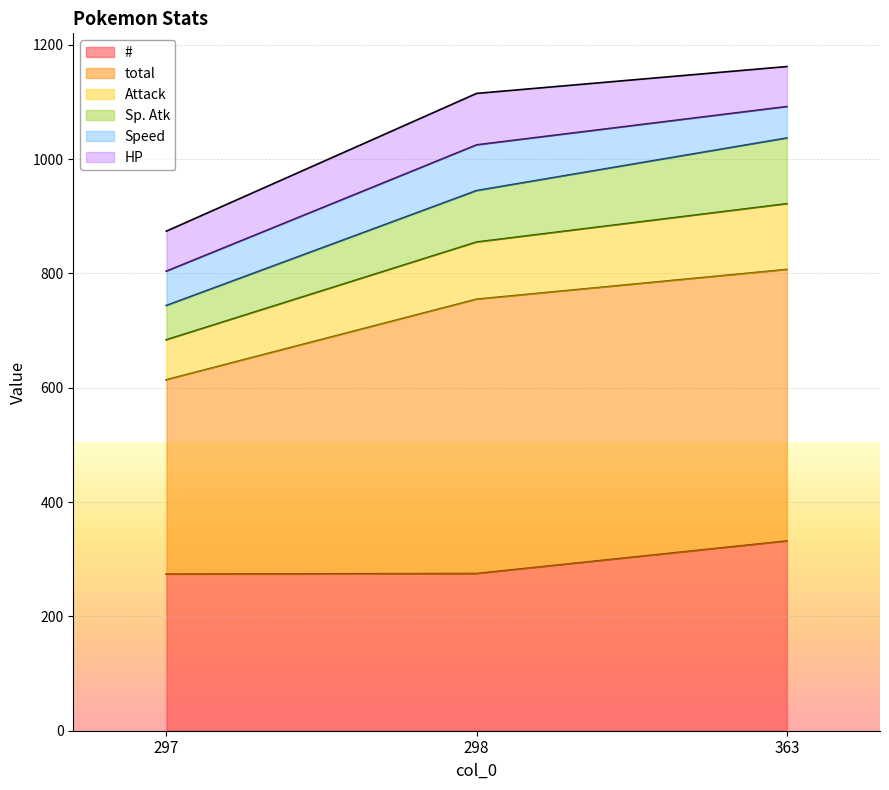

What is the highest value of the # series?

332